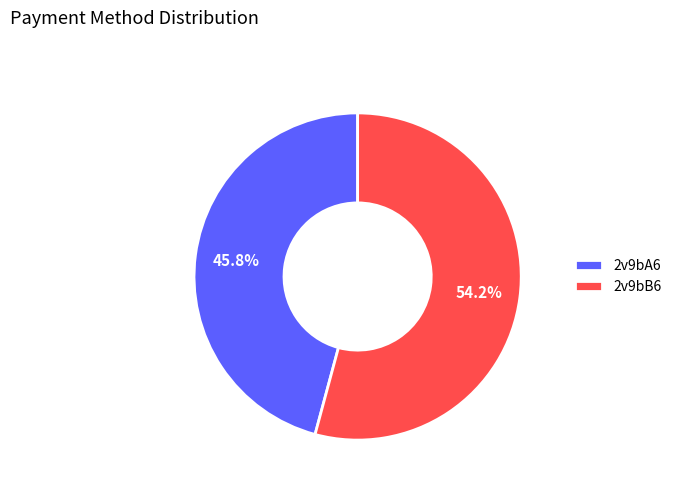

True or false: 2v9bB6 accounts for 68% of the total.

False